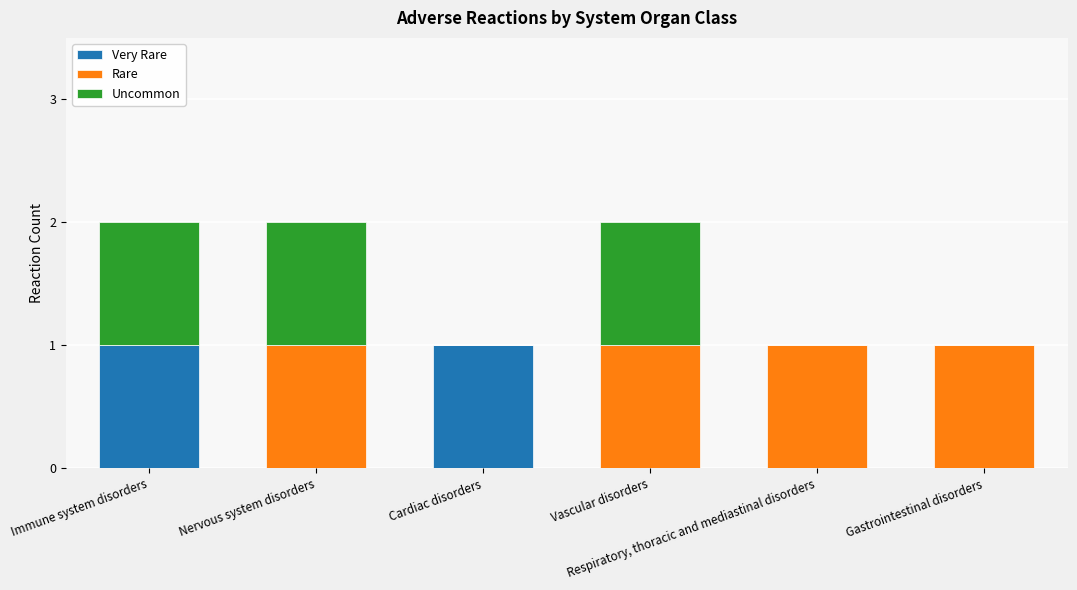

How many distinct data groups are displayed?

3